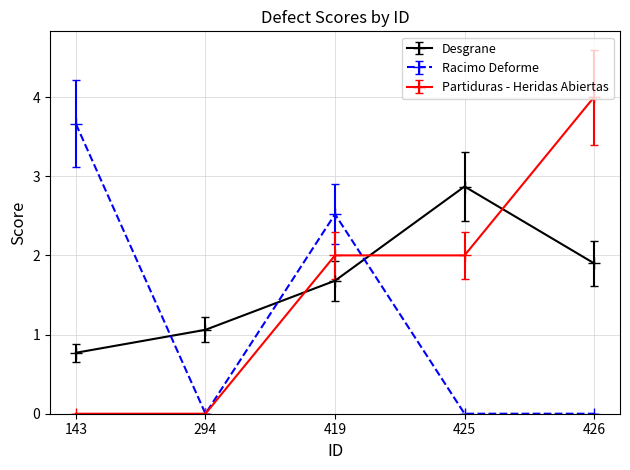

True or false: Desgrane and Partiduras - Heridas Abiertas cross at least once.

True